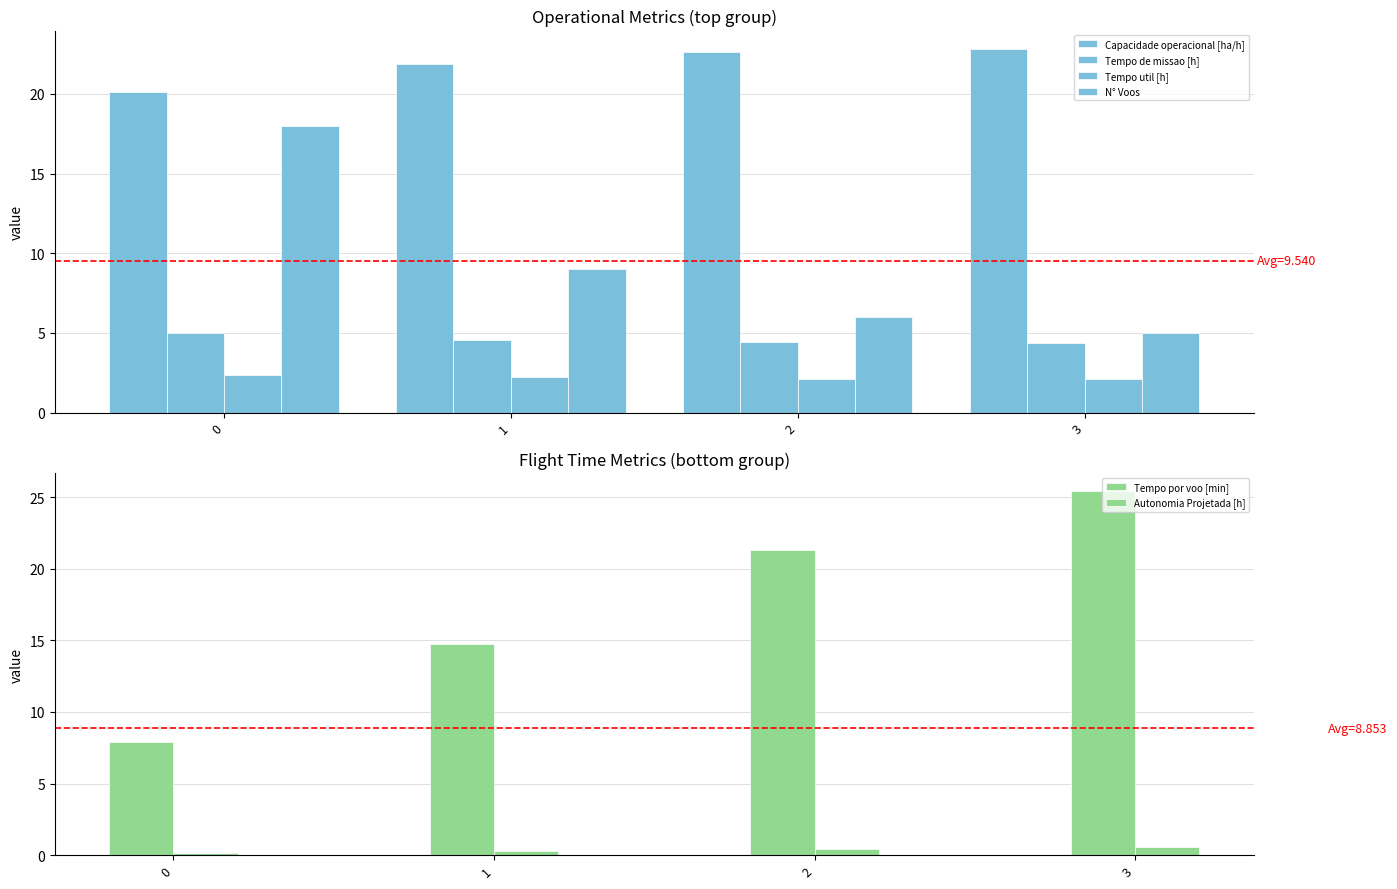

Read the Tempo de missao [h] value at 0.

5.0